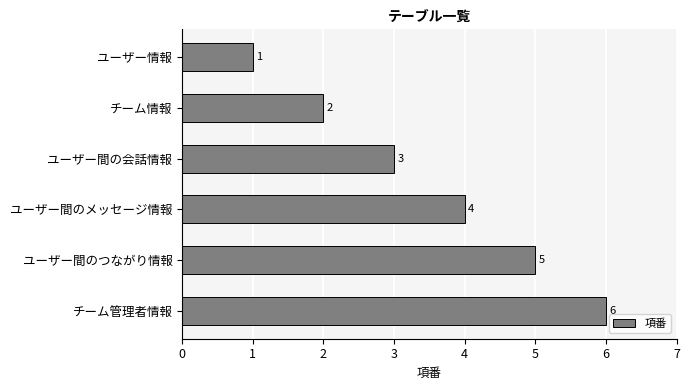

The chart shows a value of 2 at ユーザー情報. True or false?

False